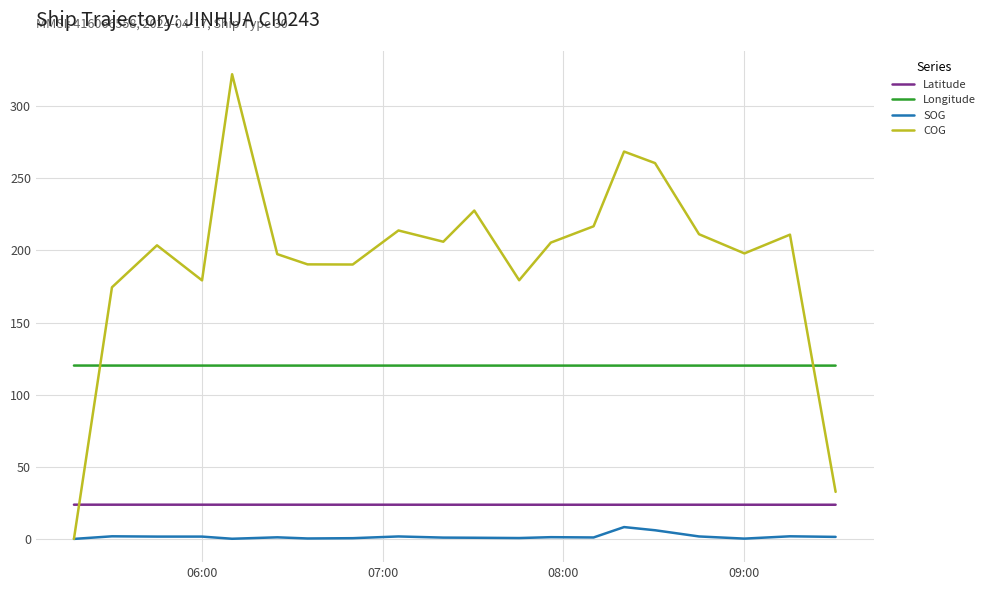

True or false: SOG and Longitude intersect in this chart.

False